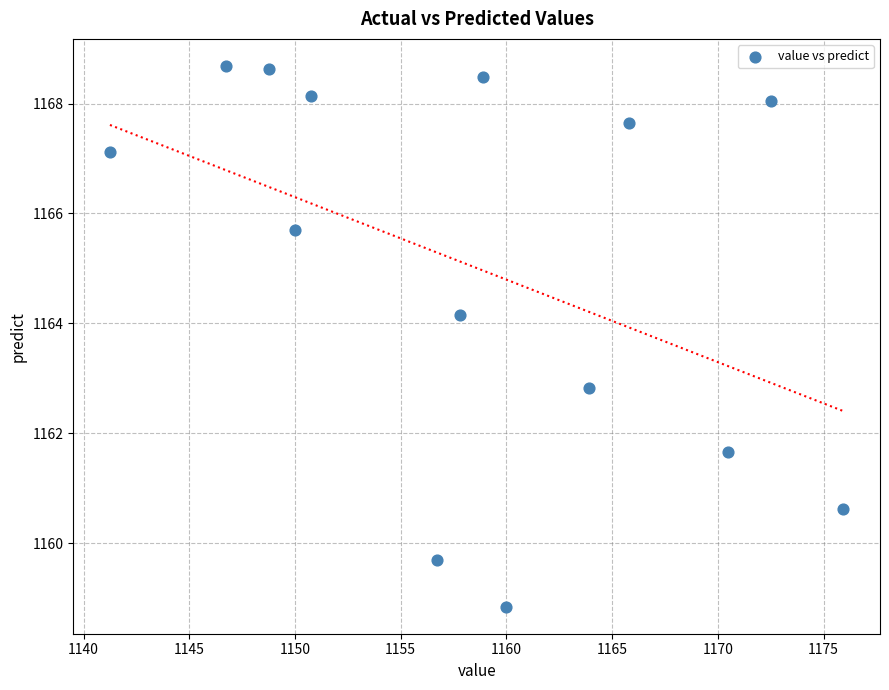

What is the range of Y values (max minus min)?

9.8